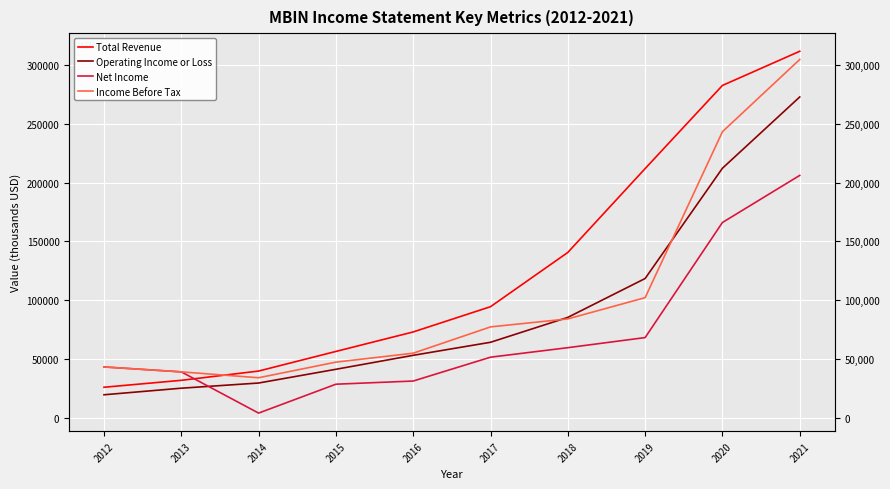

At which category is the sum across all series the highest?

2021